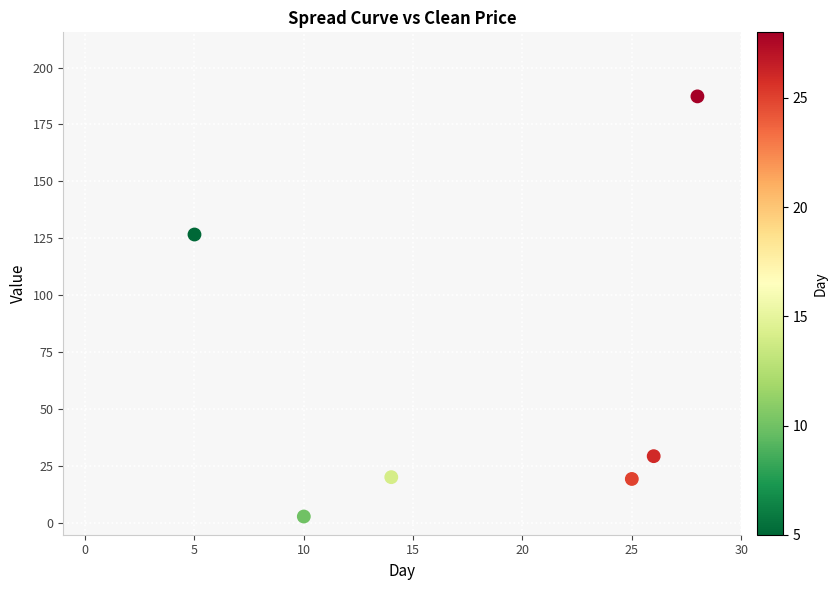

What Y value in the scatter plot is closest to 95?

126.7